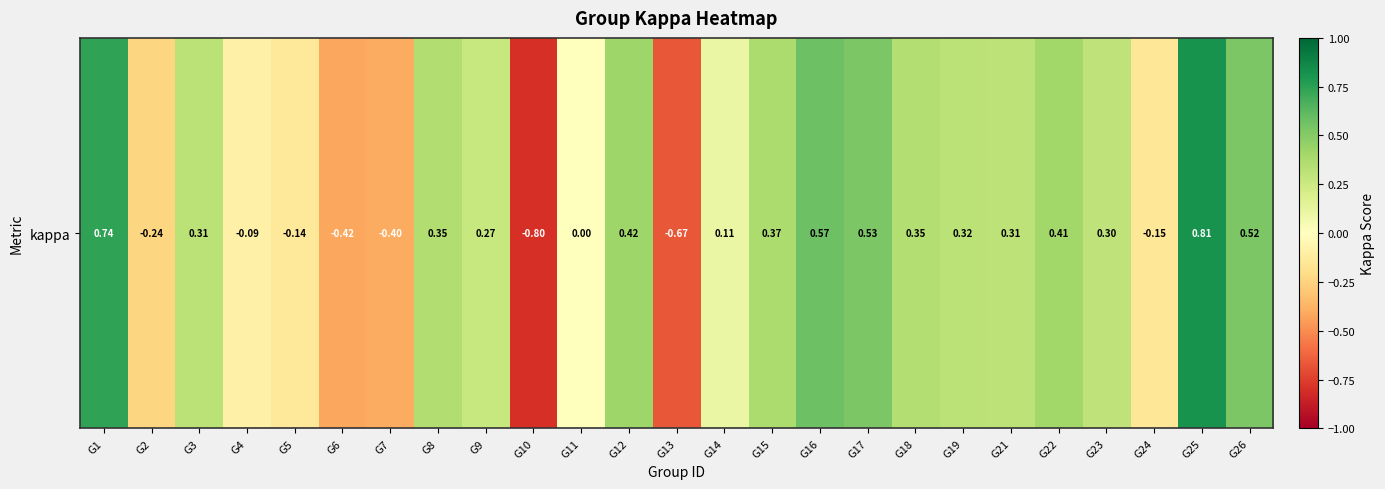

List the labels in order of value, largest first.

G25, G1, G16, G17, G26, G12, G22, G15, G8, G18, G19, G3, G21, G23, G9, G14, G11, G4, G5, G24, G2, G7, G6, G13, G10